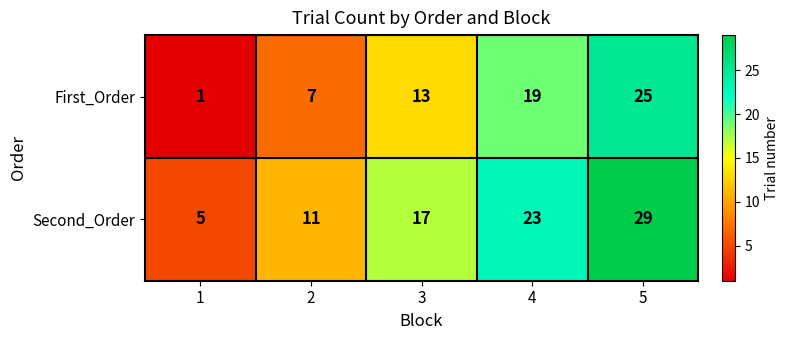

What is the difference between the highest and lowest values at 4?

4